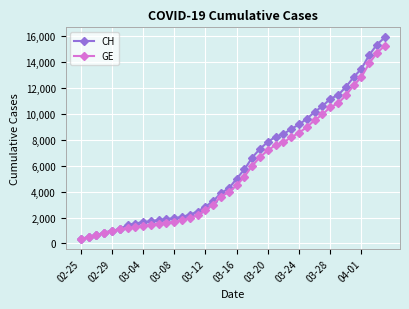

What is the value of the CH point at the 25th from the left?

7847